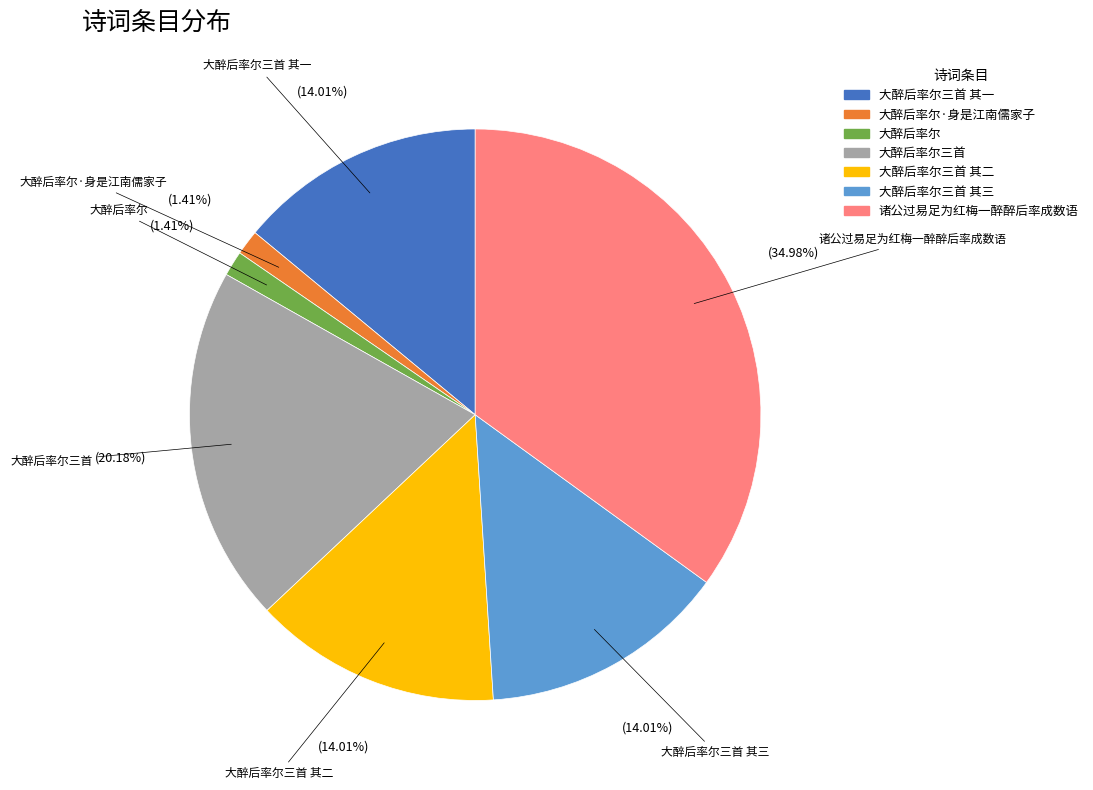

Is there a majority slice in this chart?

No